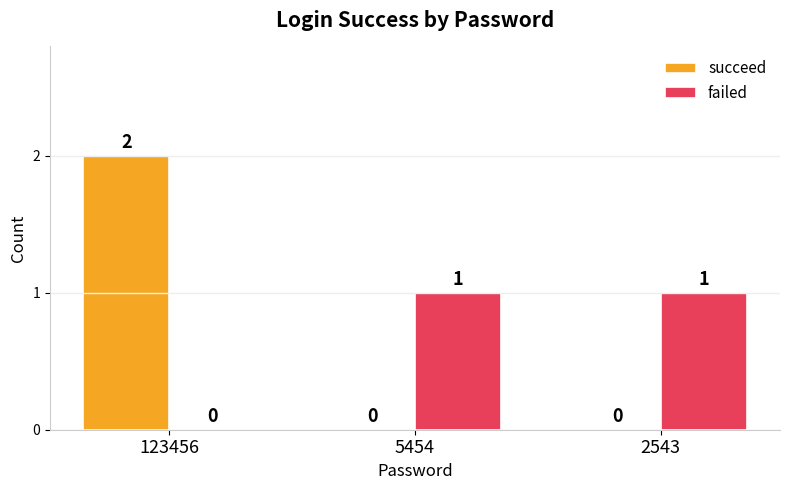

Where is failed nearest to the value 0?

123456